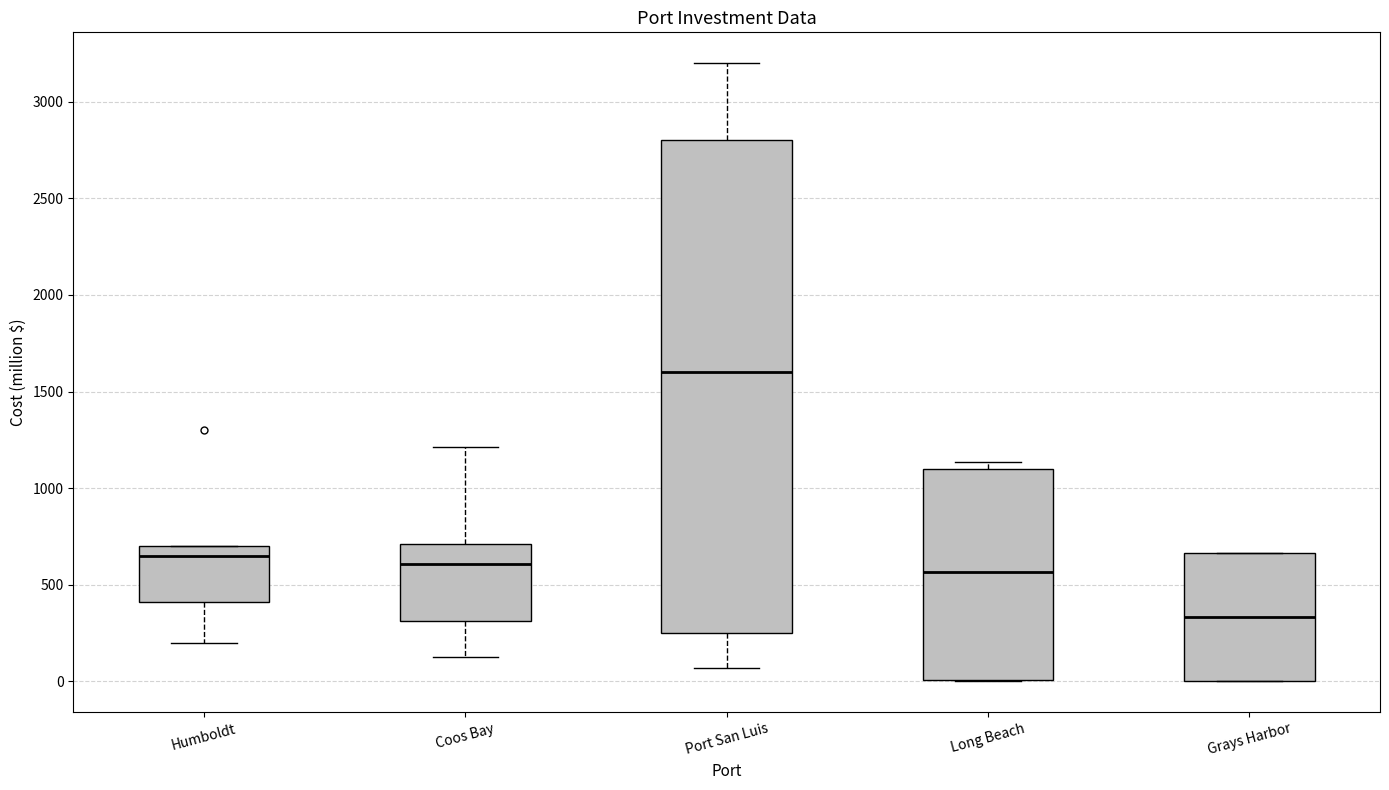

Reading left to right, transcribe this box plot: for each box, give where its median line is, the range the box spans, and where its two whiskers end, as read against the y-axis. The values are not printed on the chart, so give them approximately, as read against the axis.

Humboldt: median 650, box 400 to 700, whiskers 200 to 700
Coos Bay: median 600, box 300 to 700, whiskers 150 to 1200
Port San Luis: median 1600, box 250 to 2800, whiskers 50 to 3200
Long Beach: median 550, box 0 to 1100, whiskers 0 to 1150
Grays Harbor: median 350, box 0 to 650, whiskers 0 to 650